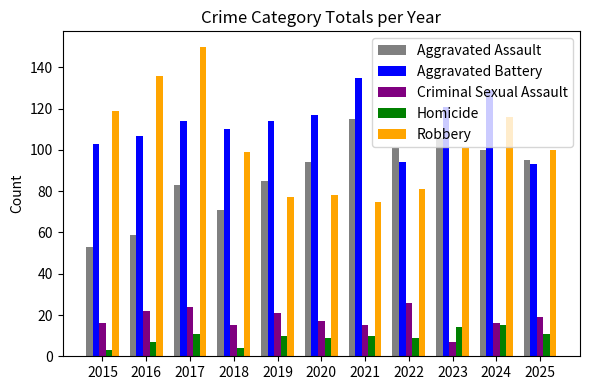

How many distinct data groups are displayed?

5